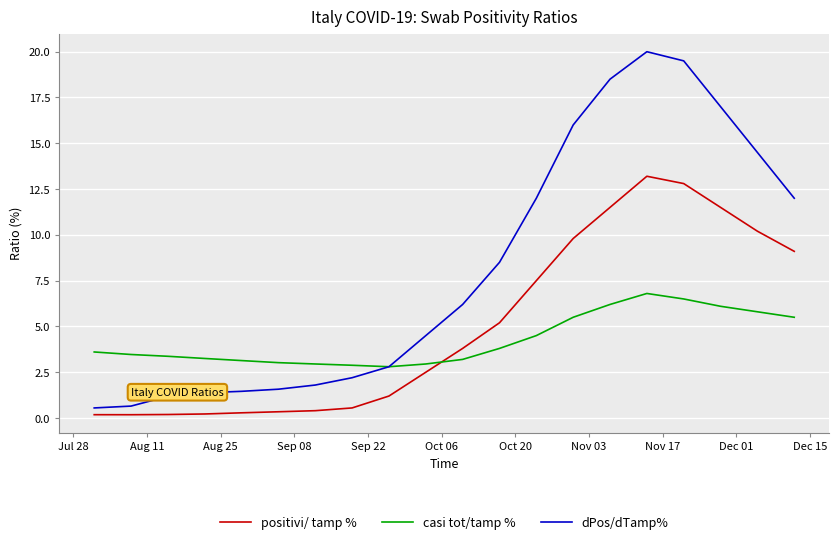

Rank the series by their average value, from lowest to highest.

casi tot/tamp %, positivi/ tamp %, dPos/dTamp%